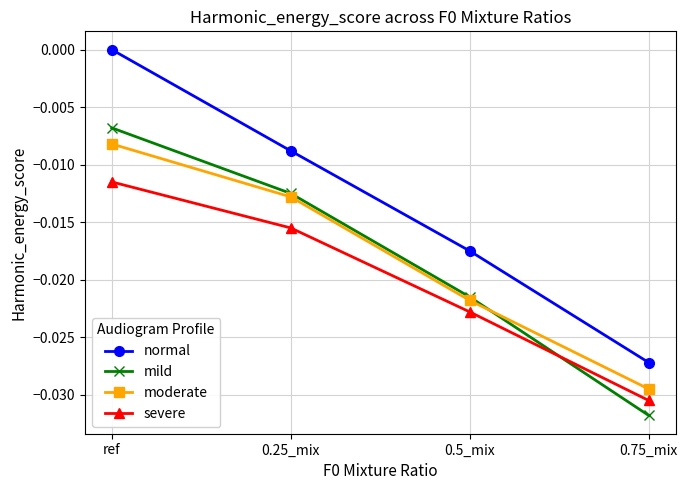

Is it true that mild equals -0.0 at 0.75_mix?

True